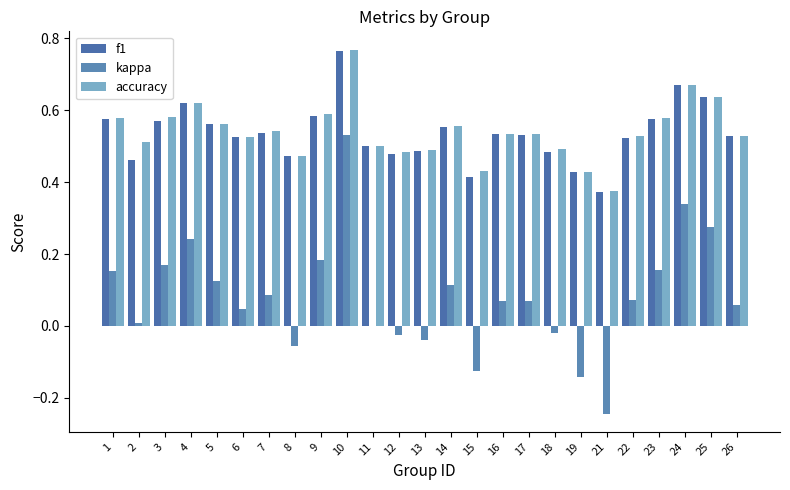

What is the maximum value for f1?

0.8